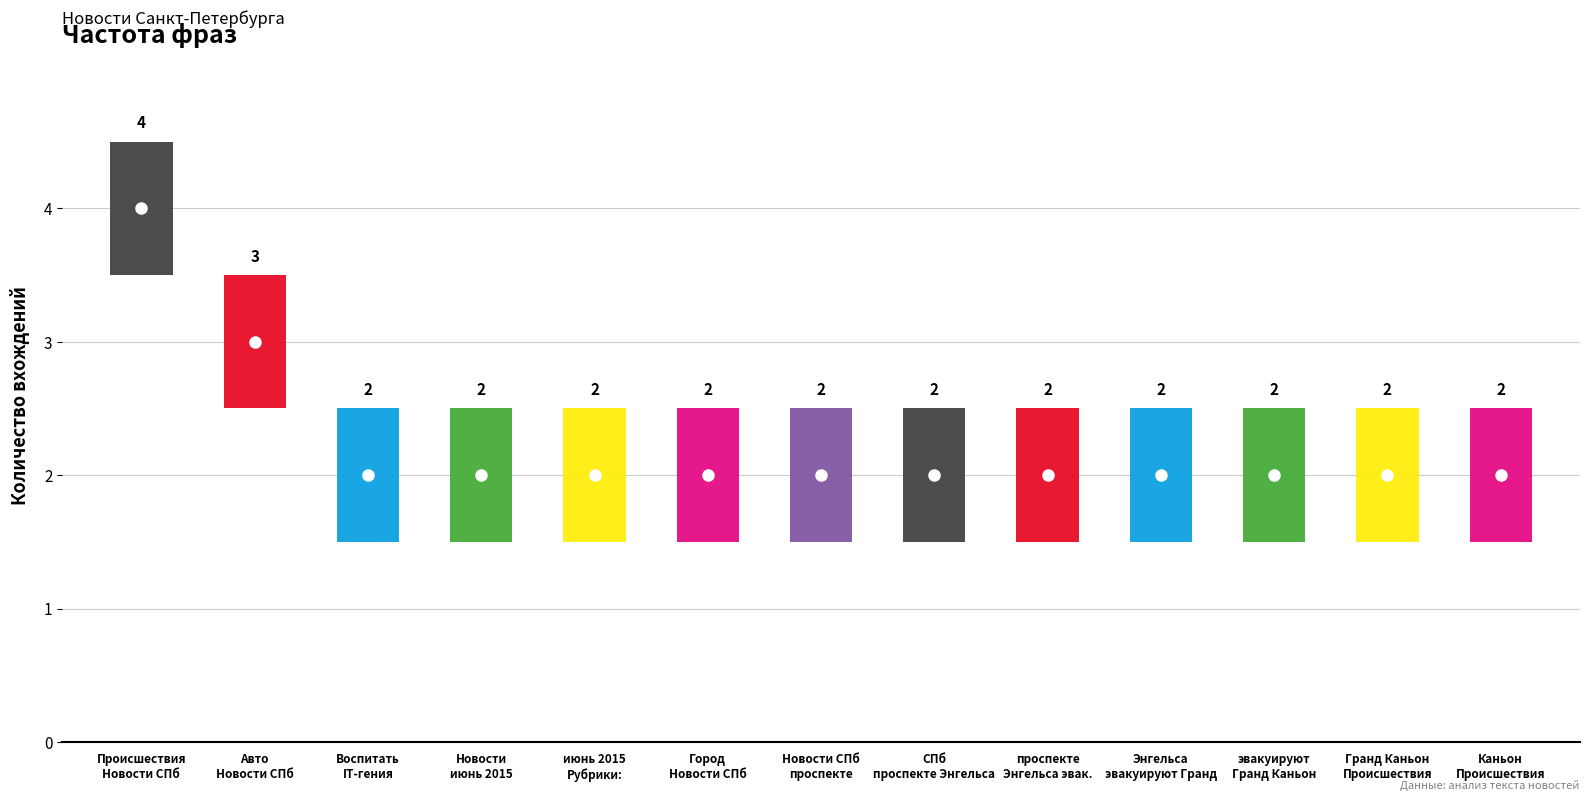

Reading left to right, transcribe all the data shown in this chart.

Происшествия Новости Санкт-Петербурга=4	Авто Новости Санкт-Петербурга=3	Воспитать IT-гения. Часть=2	Новости июнь 2015=2	июнь 2015 Рубрики:=2	Город Новости Санкт-Петербурга=2	Новости Санкт-Петербурга проспекте=2	Санкт-Петербурга проспекте Энгельса=2	проспекте Энгельса эвакуируют=2	Энгельса эвакуируют Гранд=2	эвакуируют Гранд Каньон=2	Гранд Каньон Происшествия=2	Каньон Происшествия Новости=2